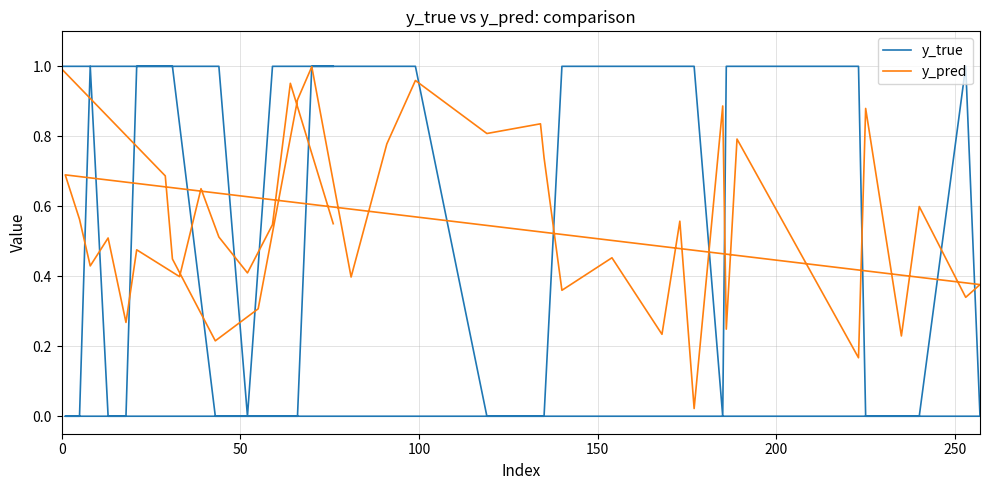

How many lines are shown in the chart?

2